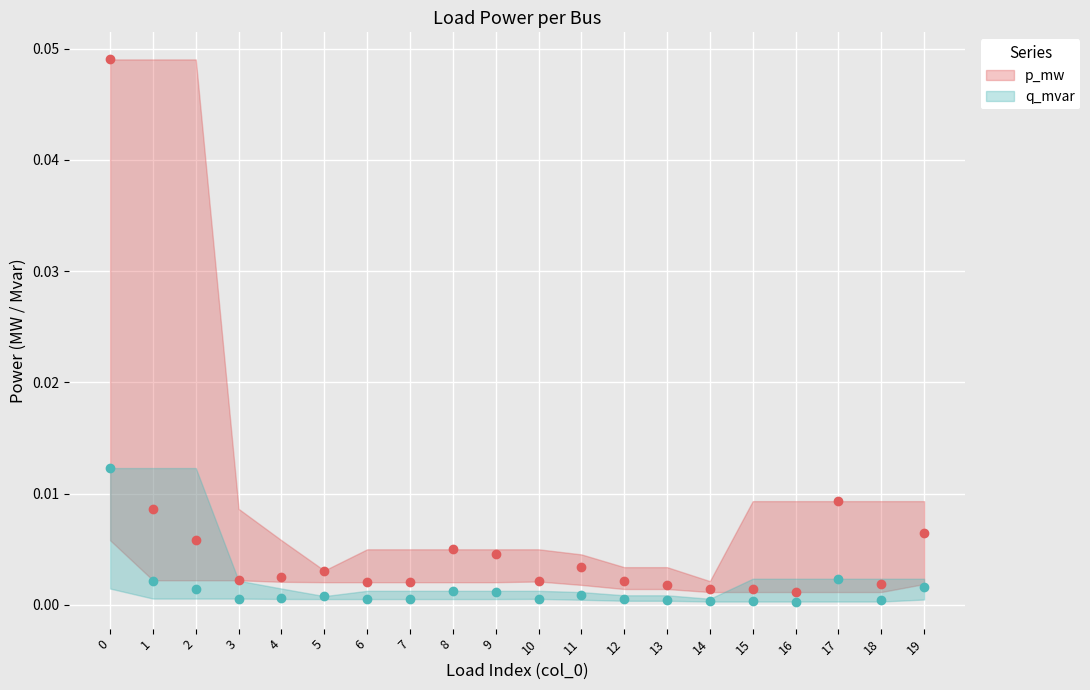

True or false: q_mvar and p_mw cross at least once.

False